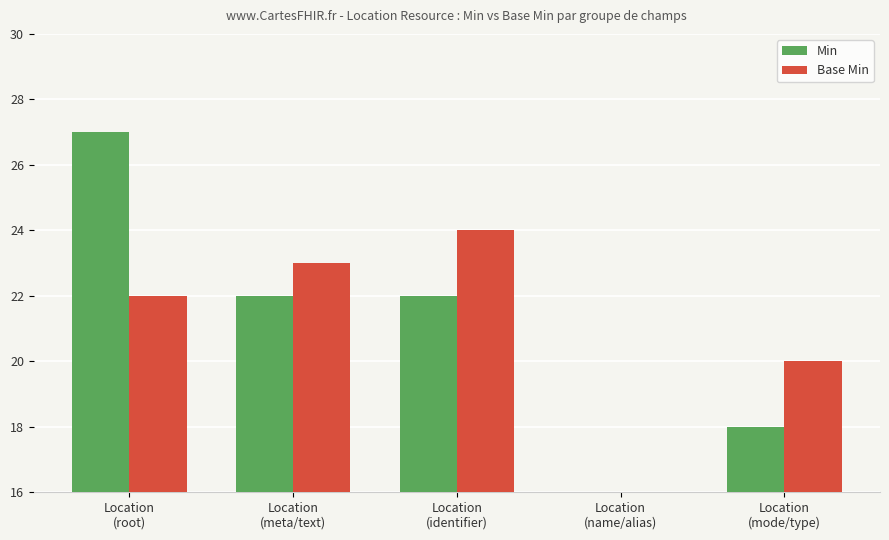

What is the smallest value displayed?

1